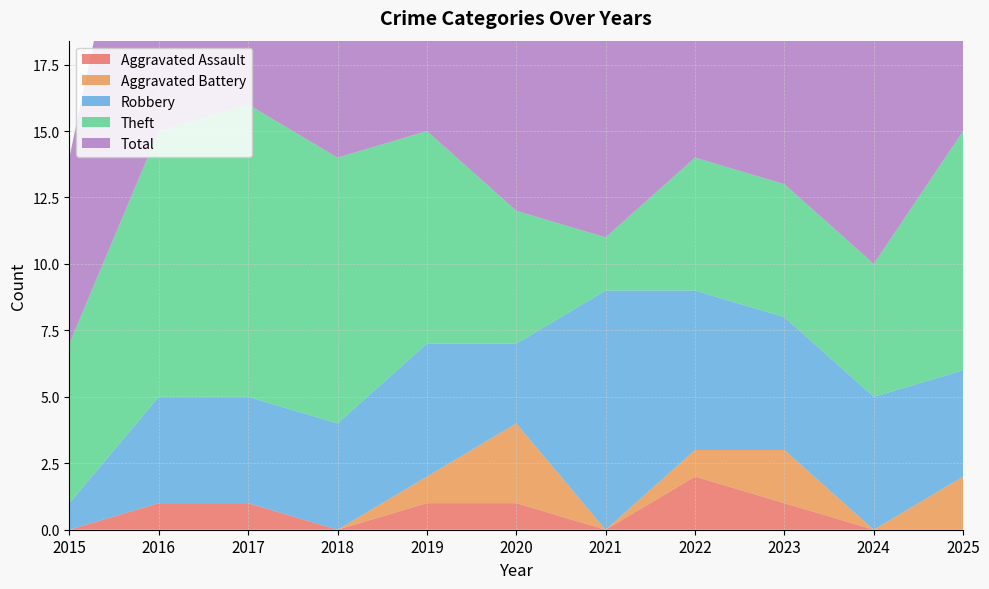

Reading left to right, extract all data points from this chart.

Aggravated Assault: 2015=0	2016=1	2017=1	2018=0	2019=1	2020=1	2021=0	2022=2	2023=1	2024=0	2025=0
Aggravated Battery: 2015=0	2016=0	2017=0	2018=0	2019=1	2020=3	2021=0	2022=1	2023=2	2024=0	2025=2
Robbery: 2015=1	2016=4	2017=4	2018=4	2019=5	2020=3	2021=9	2022=6	2023=5	2024=5	2025=4
Theft: 2015=6	2016=10	2017=11	2018=10	2019=8	2020=5	2021=2	2022=5	2023=5	2024=5	2025=9
Total: 2015=7	2016=15	2017=16	2018=14	2019=15	2020=12	2021=11	2022=14	2023=13	2024=10	2025=15